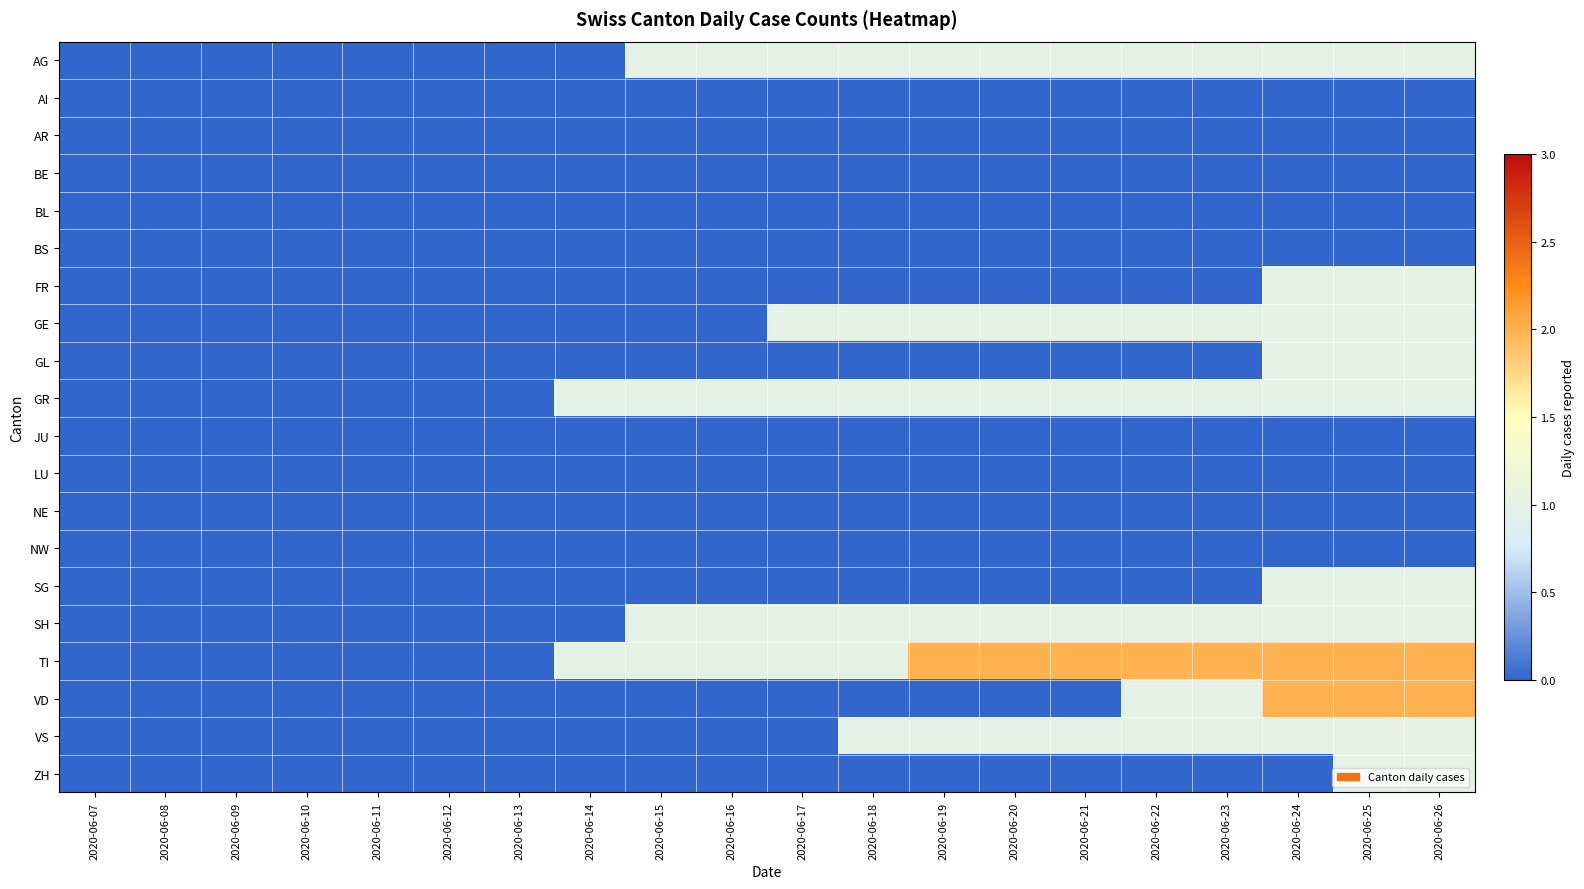

Between 2020-06-17 and 2020-06-18, which series saw the biggest shift?

VS